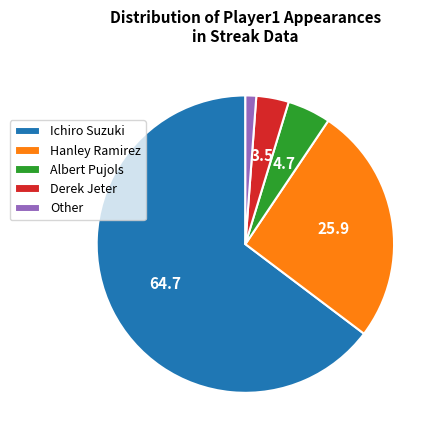

How many segments does this pie chart have?

5